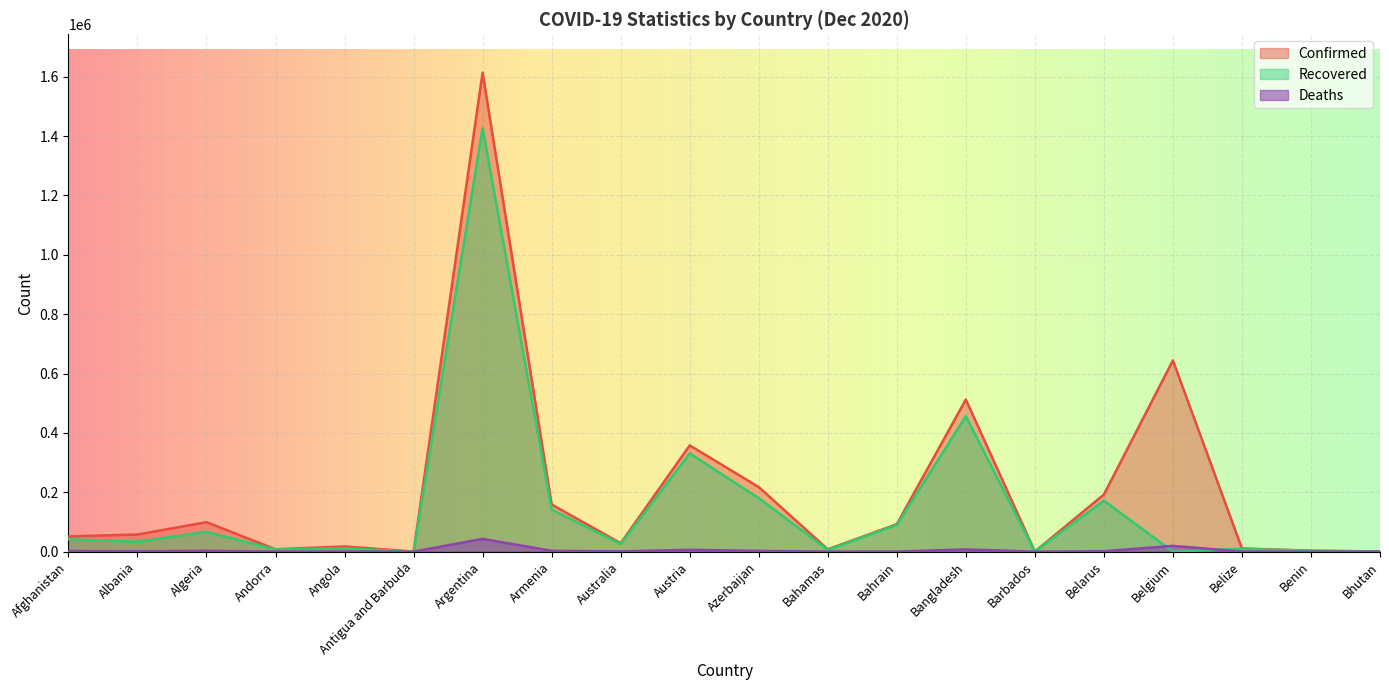

Is it true that Deaths equals 405 at Angola?

True